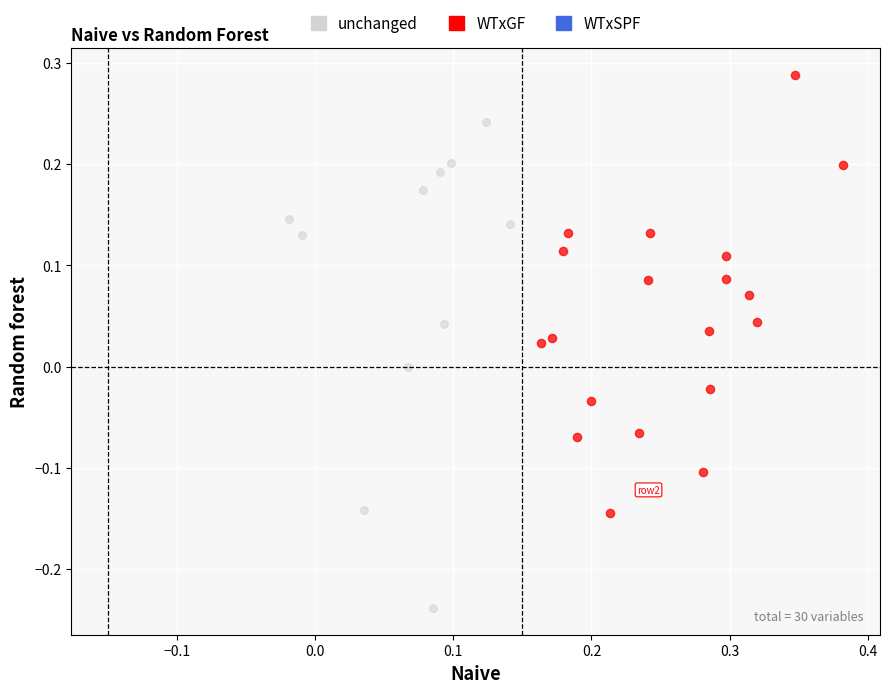

Which series reaches the maximum Y coordinate?

WTxGF